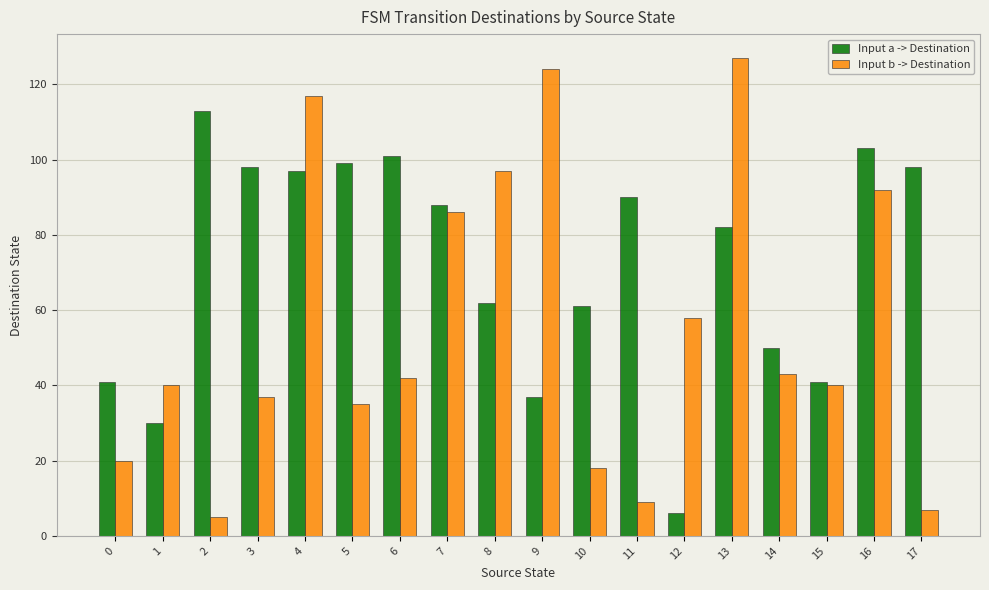

How many series are shown in this chart?

2